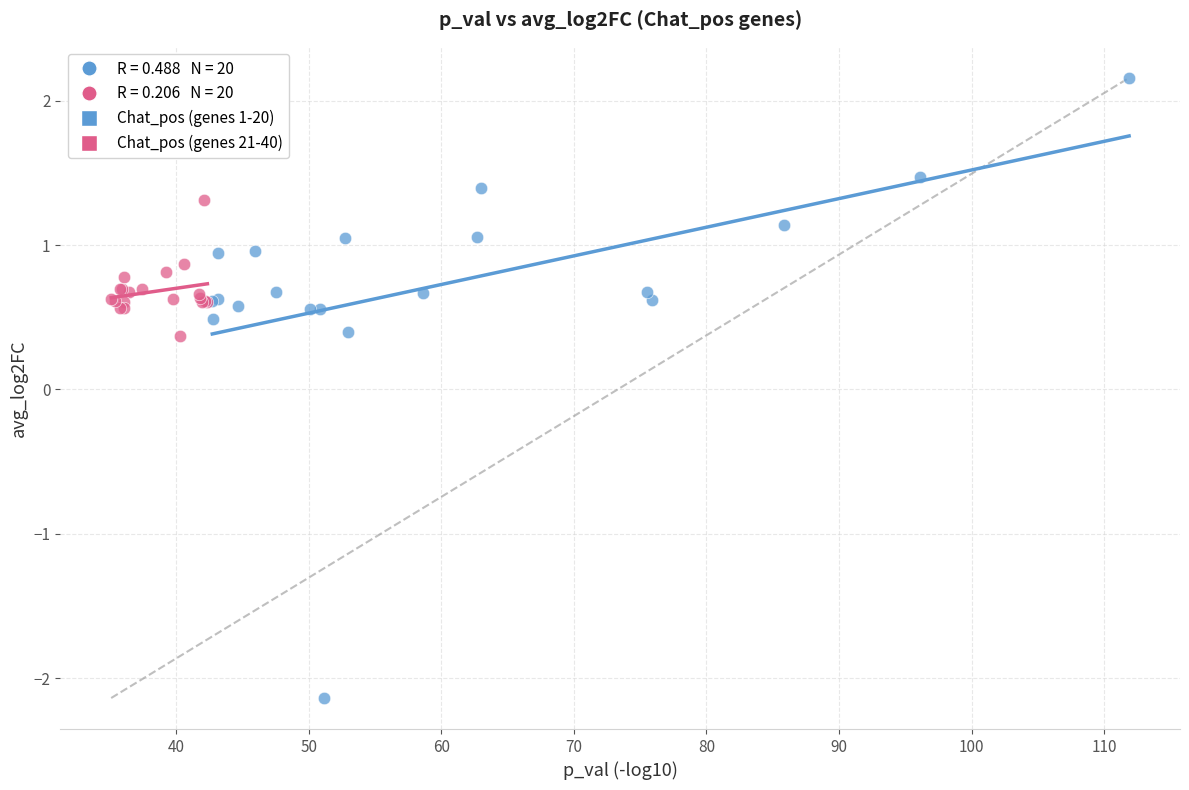

Which series reaches the minimum Y coordinate?

Chat_pos (genes 1-20)